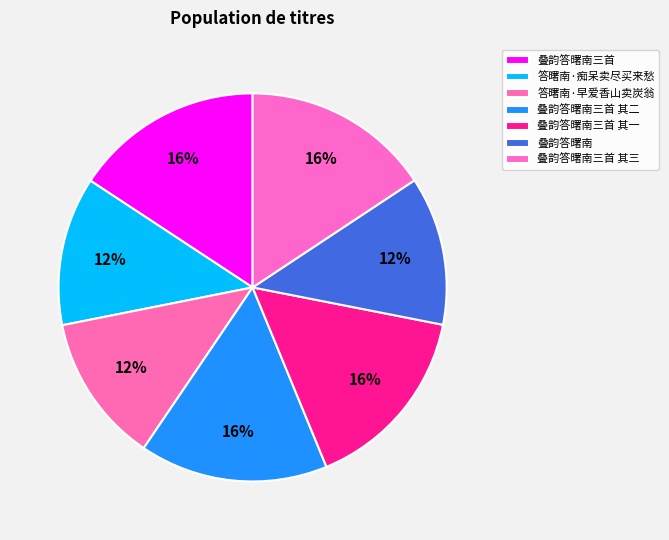

Count the number of slices in the pie.

7